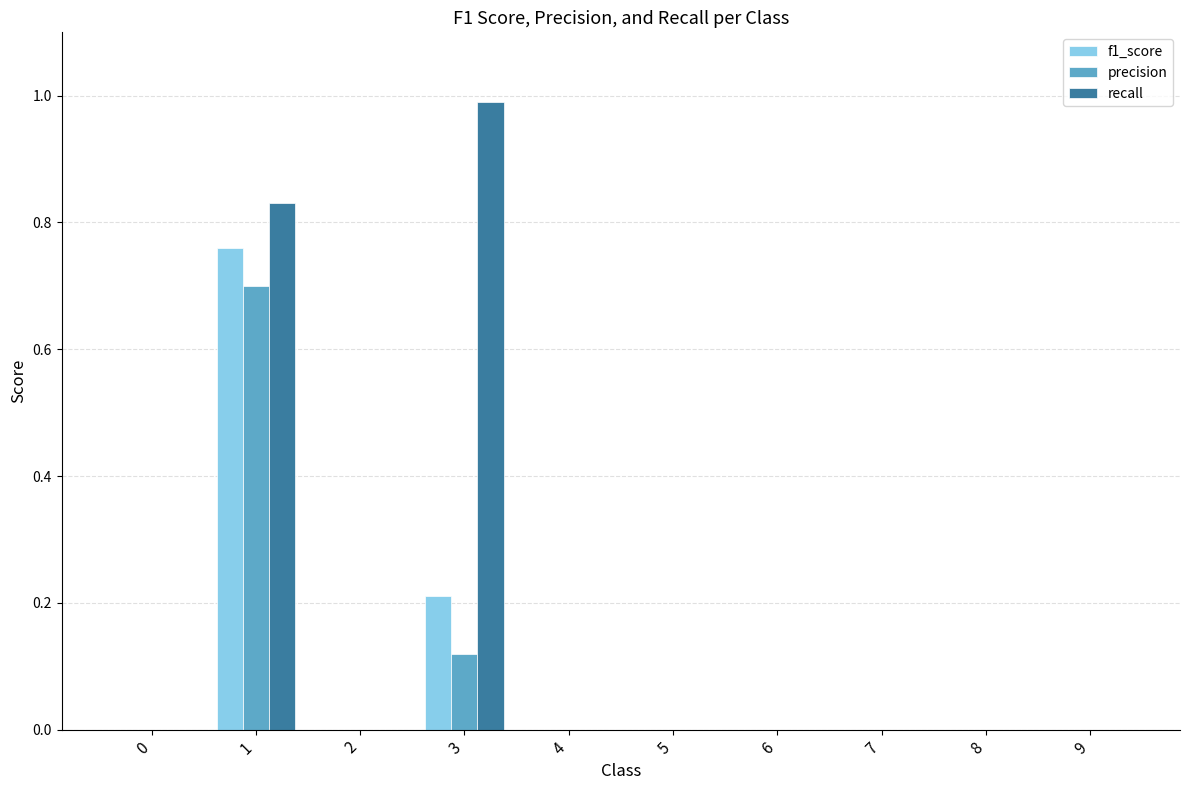

Is it true that recall equals 0.0 at 2?

True